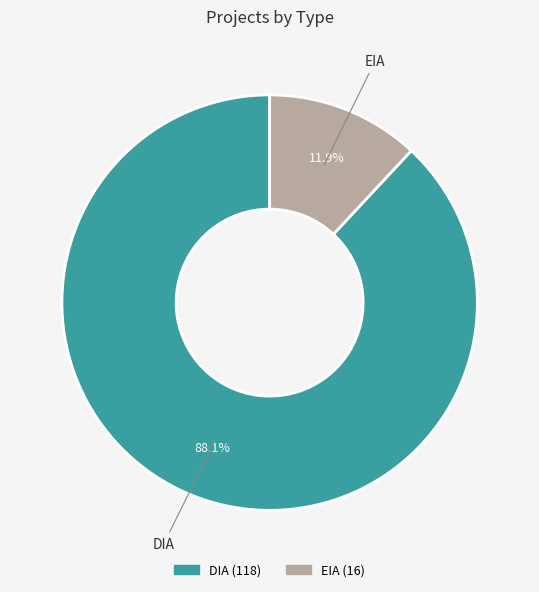

Is it true that EIA is 12% of the pie?

True